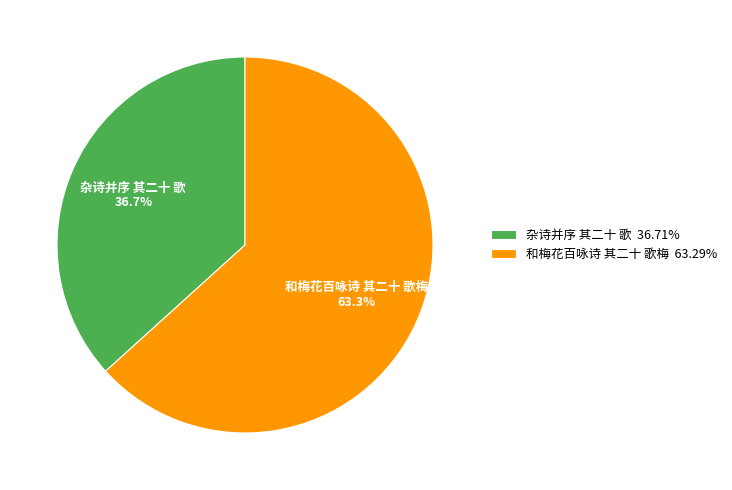

Do 杂诗并序 其二十 歌 and 和梅花百咏诗 其二十 歌梅 together represent more than half of the pie?

Yes